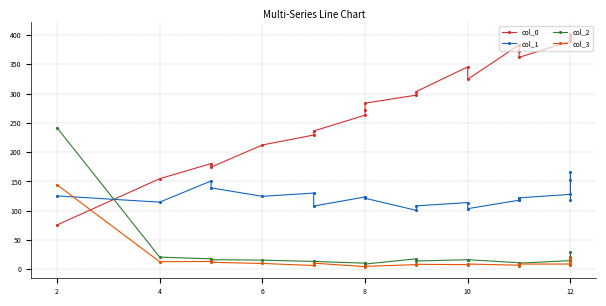

Reading left to right, extract all data points from this chart.

col_0: 75.6	154.6	180.4	174.3	212.2	229.2	236.1	263.1	272.7	283.6	297.4	303.5	345.6	324.4	383.0	372.2	361.8	389.4	391.4	395.8	402.2
col_1: 125.2	114.5	150.7	138.9	124.5	130.0	107.9	123.4	123.0	121.2	100.5	108.2	113.8	103.4	117.9	117.9	121.9	127.8	165.5	151.8	119.0
col_2: 241.6	20.7	17.7	16.3	15.5	13.3	13.3	10.3	11.1	8.9	17.7	14.0	16.3	16.3	11.1	11.1	10.3	14.8	29.6	21.4	16.3
col_3: 144.2	12.8	13.3	11.8	9.8	6.4	10.3	4.4	5.9	4.9	7.9	8.4	7.9	8.9	6.9	4.9	8.9	8.9	18.7	13.8	6.9